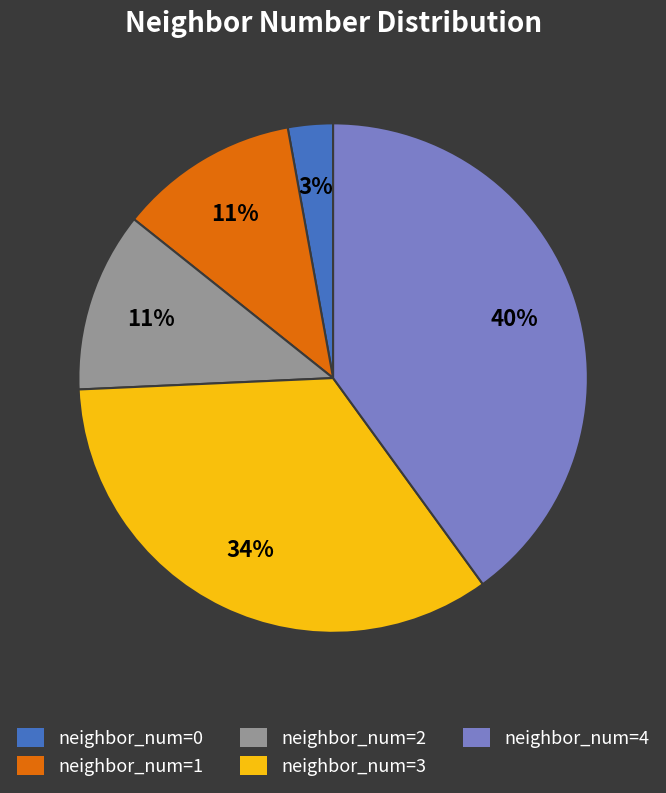

To the nearest percent, what percentage of the pie is neighbor_num=3?

34%